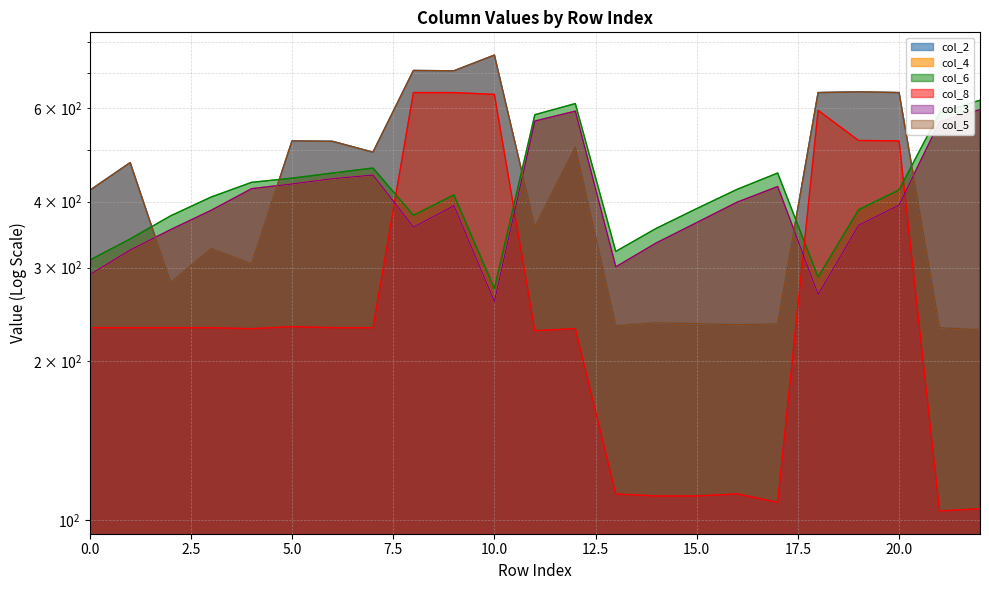

Where is col_2 nearest to the value 493?

7